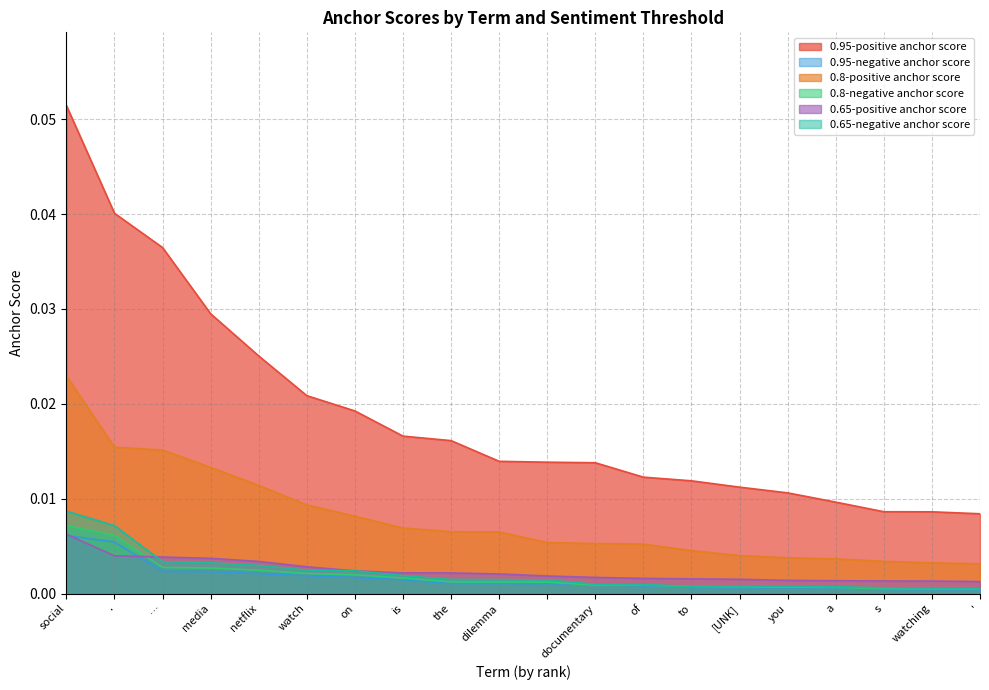

At which label does 0.95-positive anchor score reach its minimum?

'